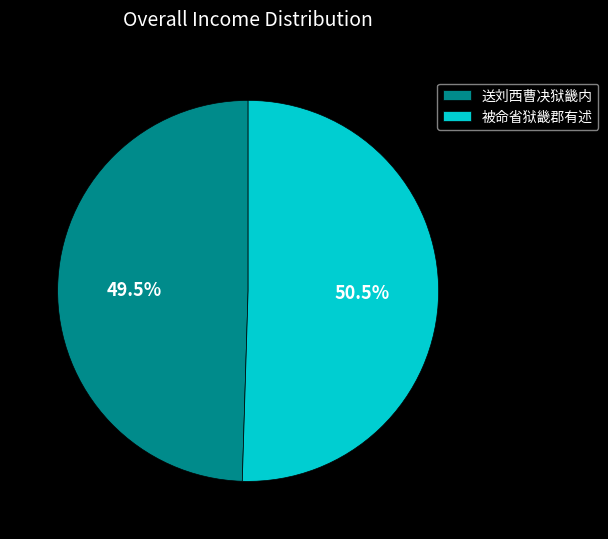

Approximately how many times larger is the value at 被命省狱畿郡有述 compared to 送刘西曹决狱畿内?

1.0